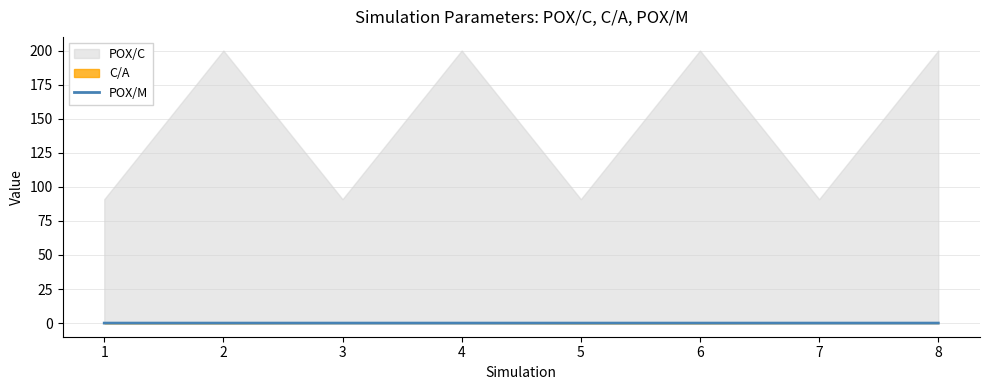

The POX/M series shows 0.0 at 6. True or false?

True